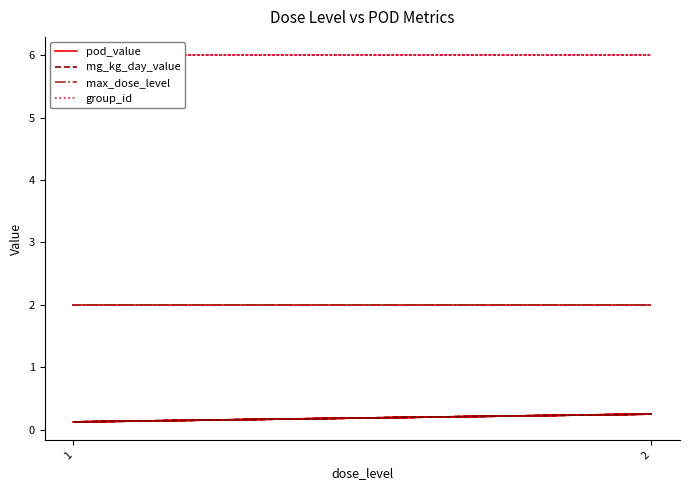

What is the minimum value for max_dose_level?

2.0